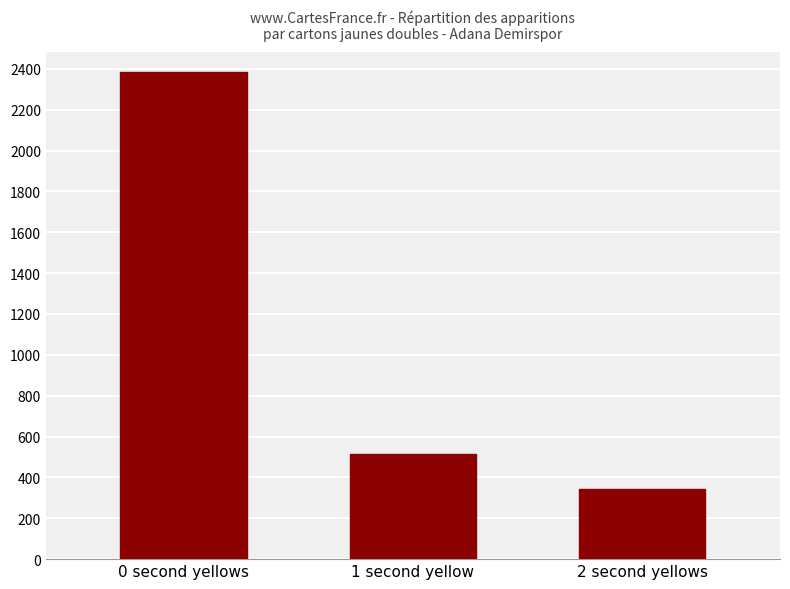

At which category does the chart reach its minimum across all series?

2 second yellows